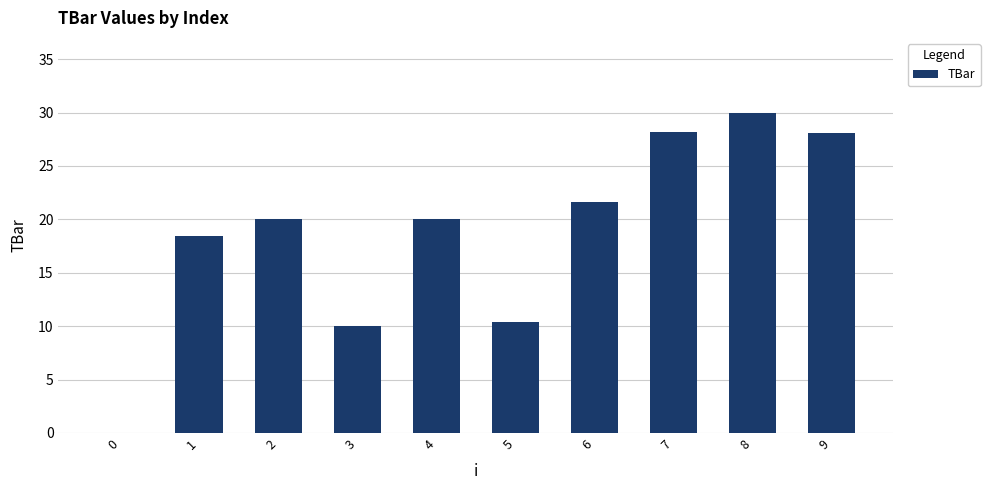

The value at 9 is 45.5. True or false?

False